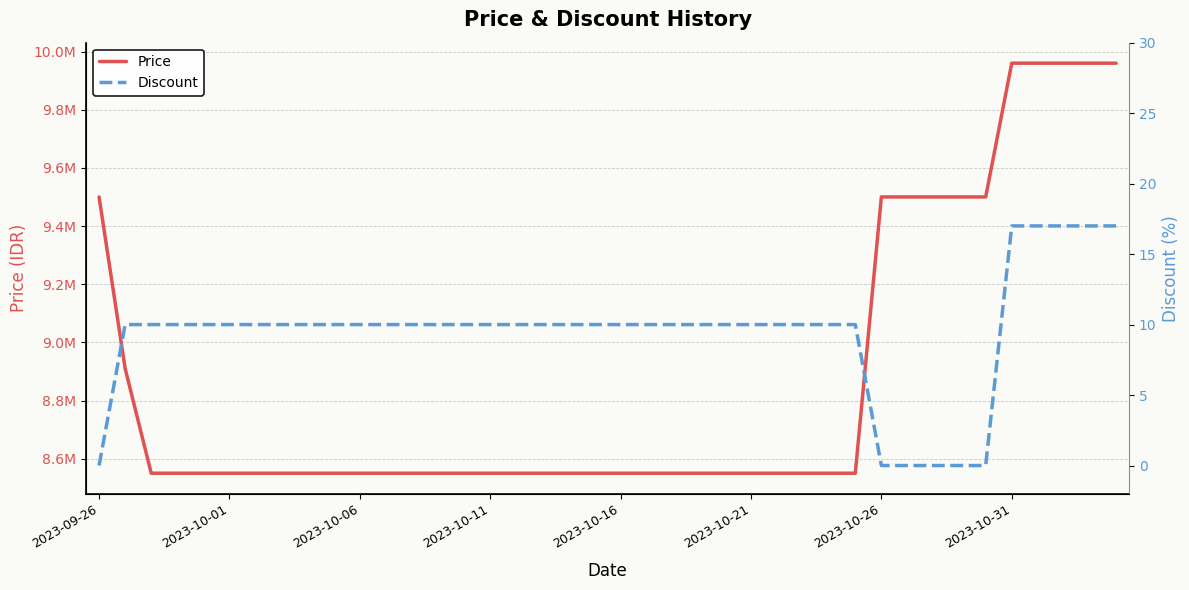

What is the value of the Discount point at the 29th from the left?

10